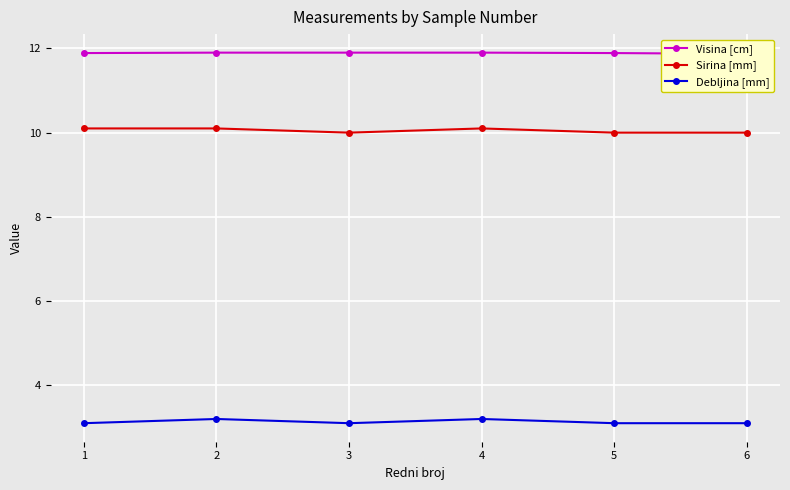

The value of Visina [cm] at 6 is 11.9. True or false?

True